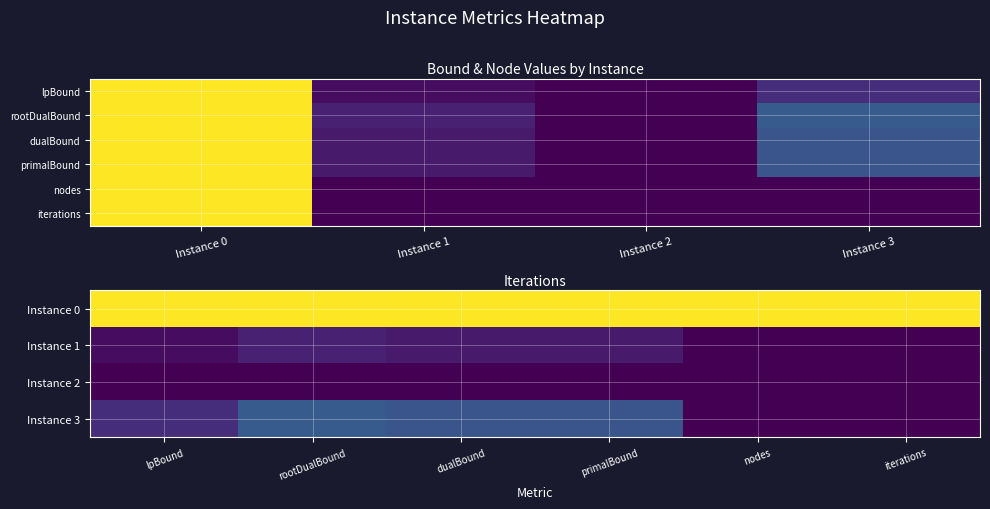

Rank the series at Instance 2 from highest to lowest value.

0, 1, 2, 3, 4, 5